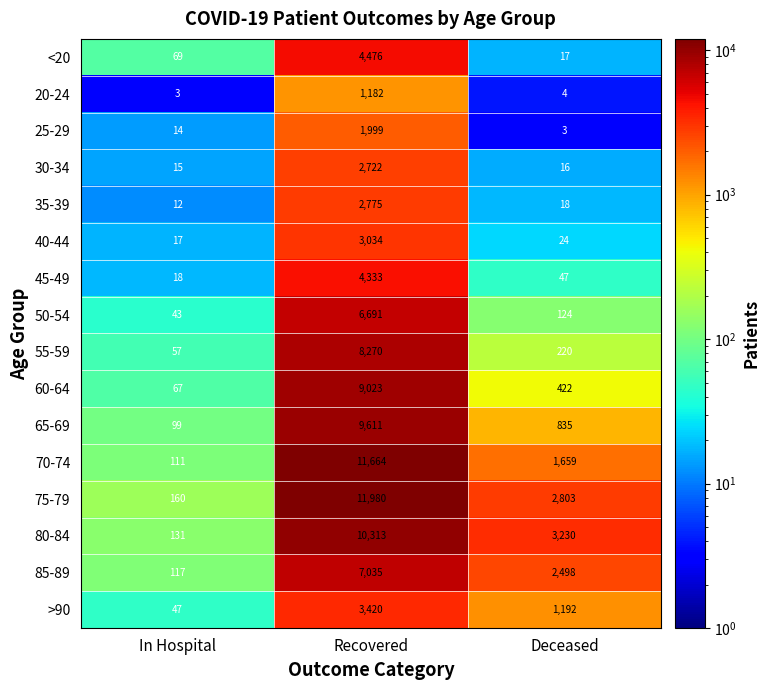

Is it true that 30-34 equals 15 at In Hospital?

True